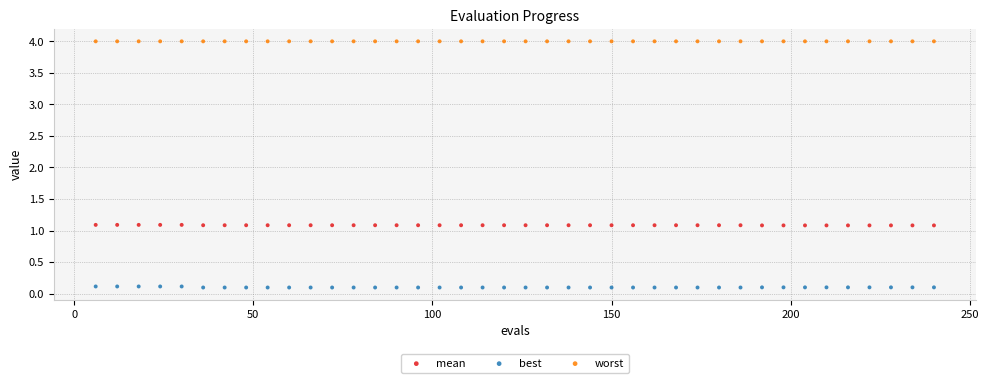

Which series reaches the maximum Y coordinate?

worst